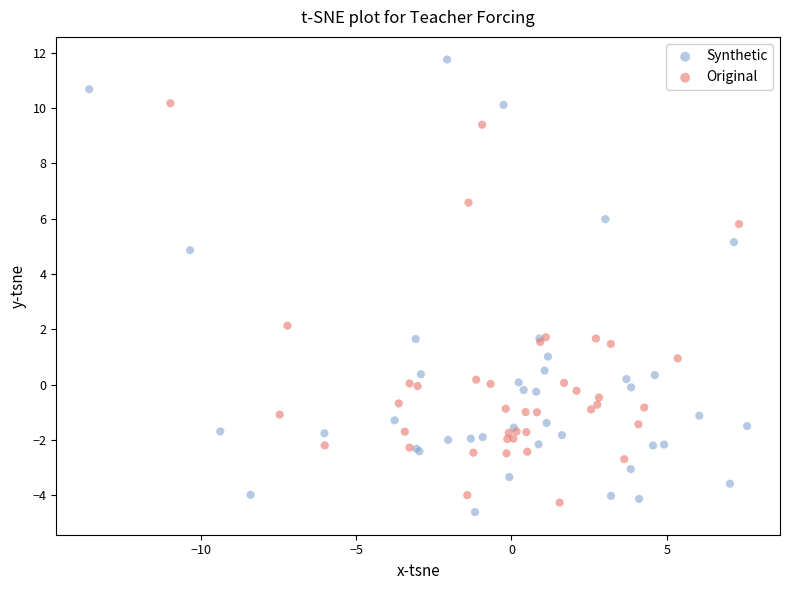

Which series has the largest Y range (max minus min)?

Synthetic